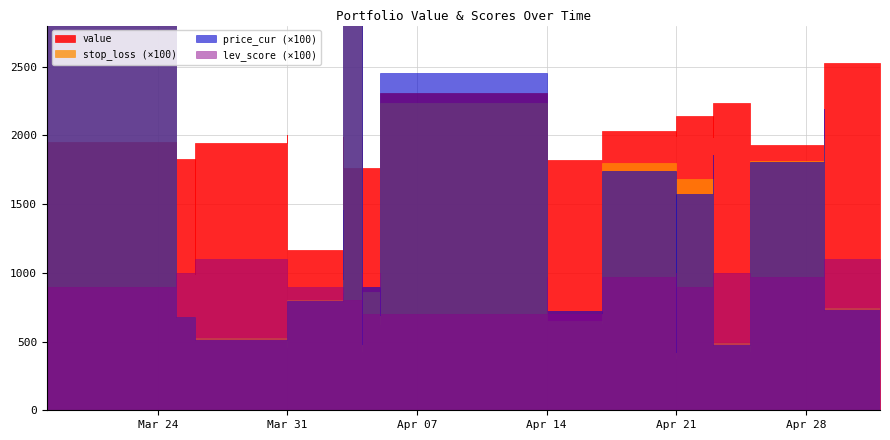

What are all the series names shown in the legend?

value, stop_loss, price_cur, lev_score